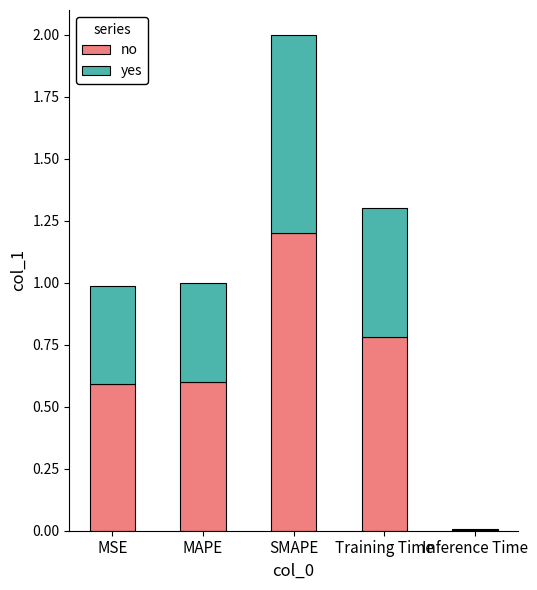

What is the total value across all series at SMAPE?

2.0